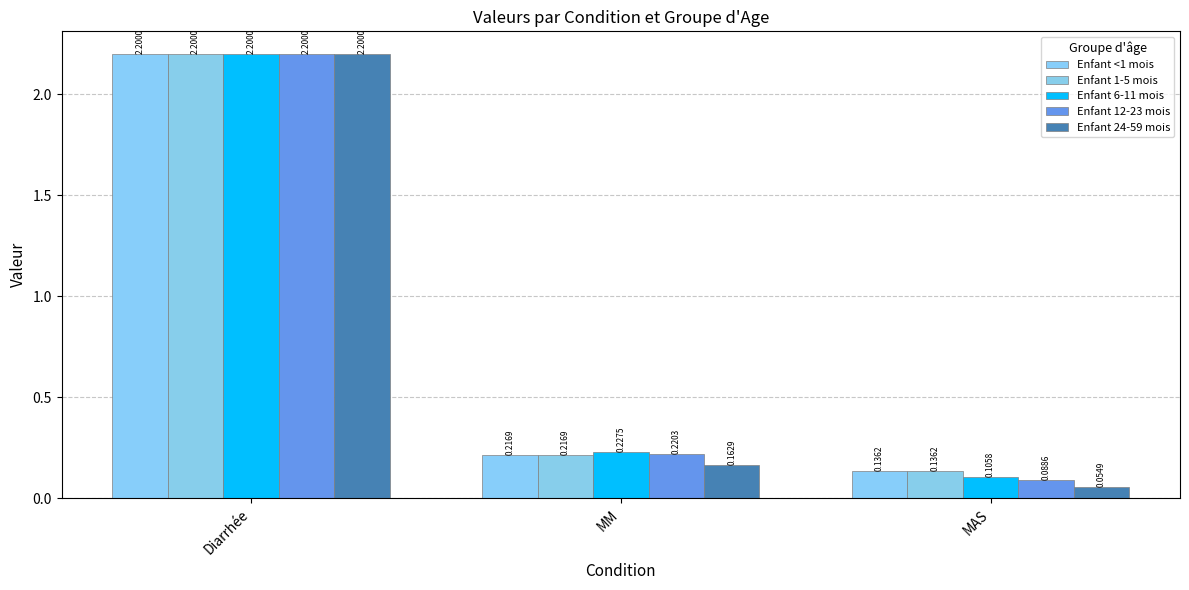

Which category has the highest value in the Enfant 24-59 mois series?

Diarrhée